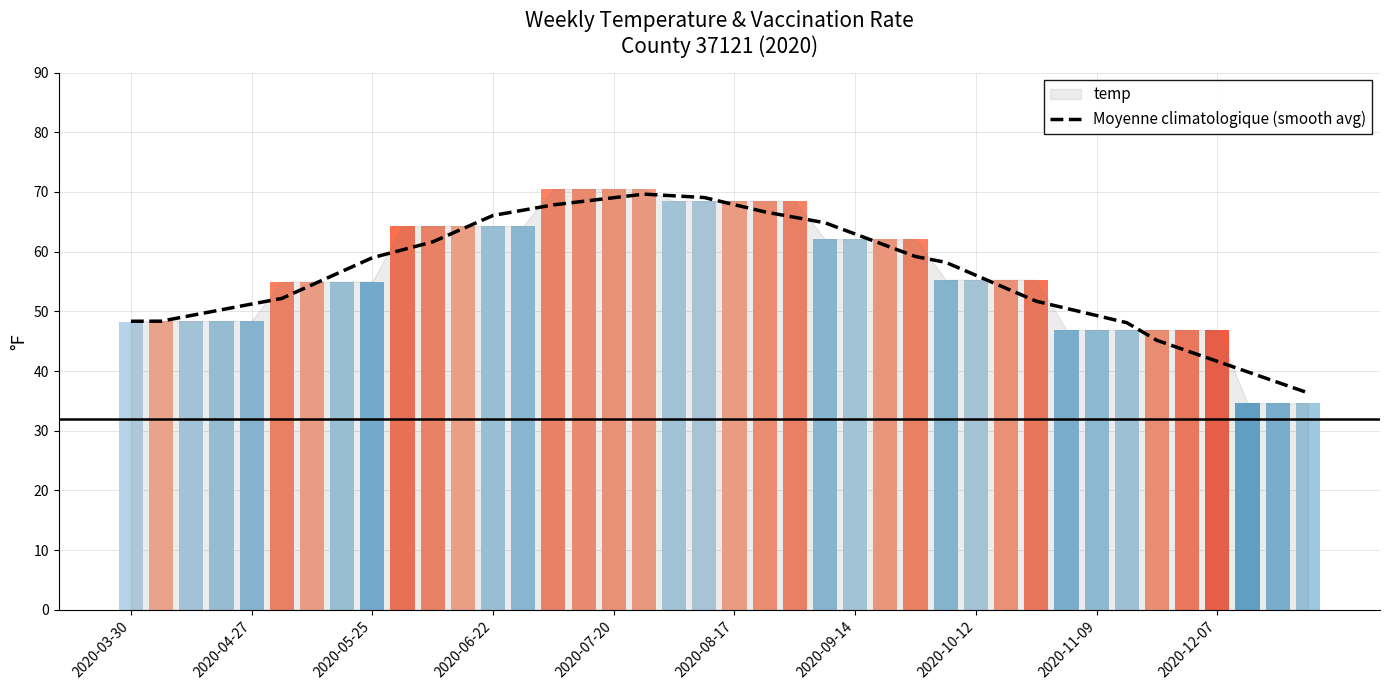

The Moyenne climatologique (smooth avg) series shows 94.3 at 2020-10-12. True or false?

False